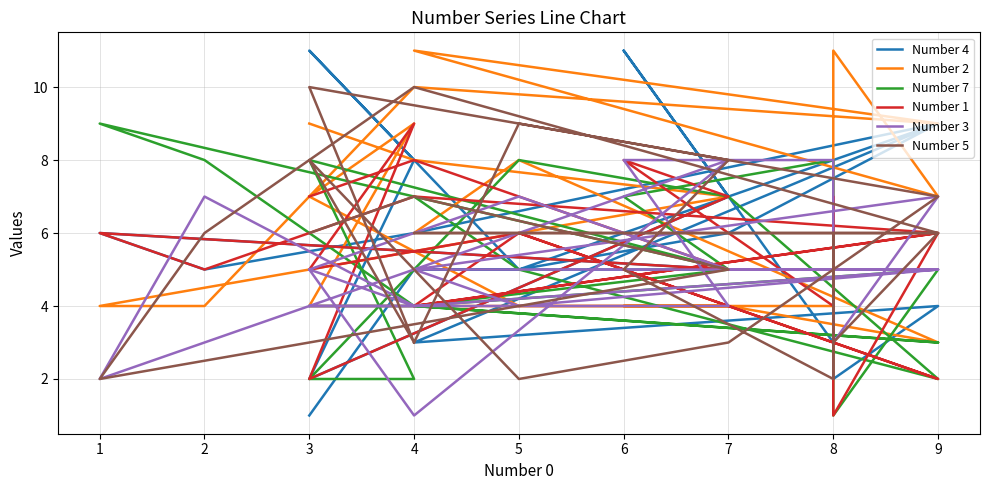

How many values in the Number 3 series are below 5?

8